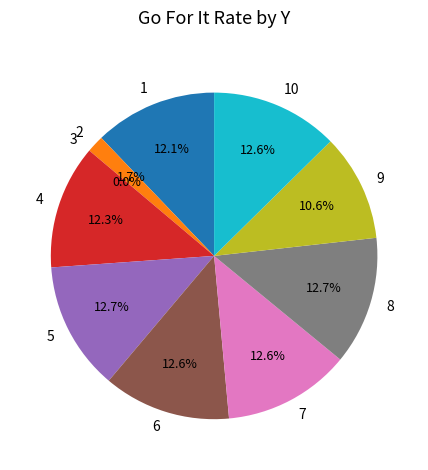

Which slice is the largest?

5